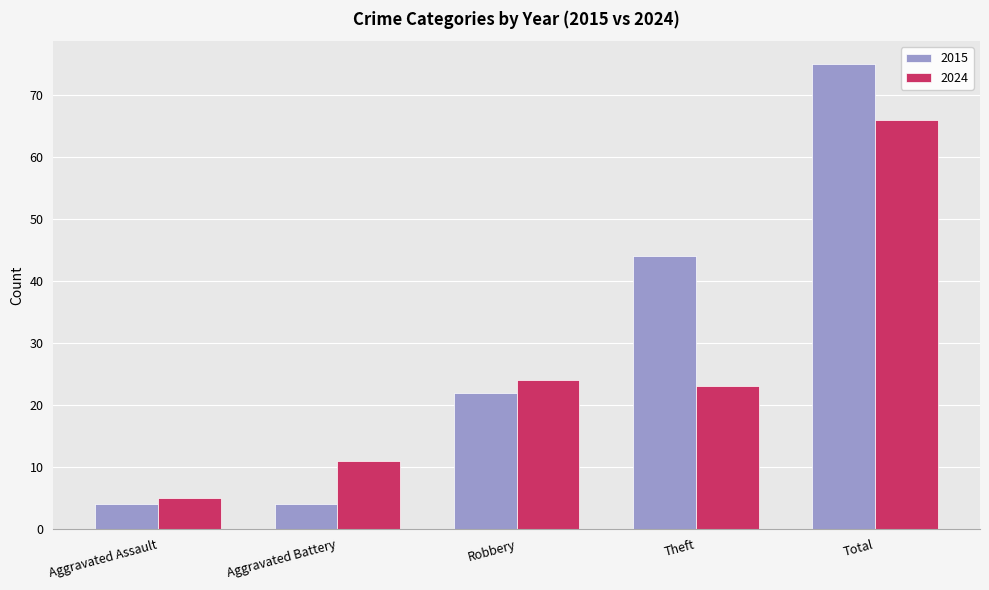

Does the chart contain stacked bars?

No